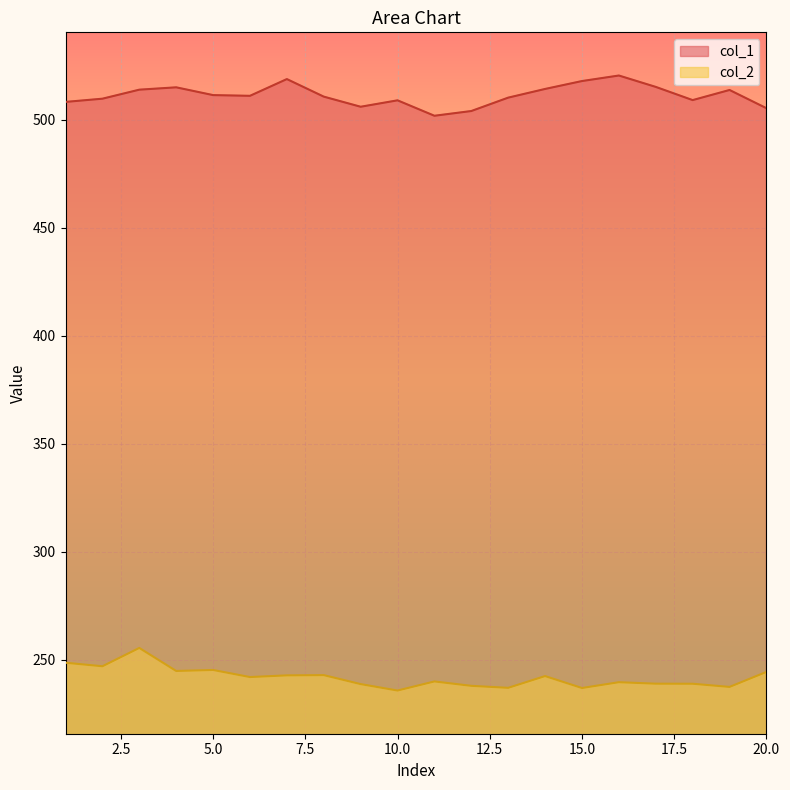

Is it true that col_2 equals 107.8 at 8?

False